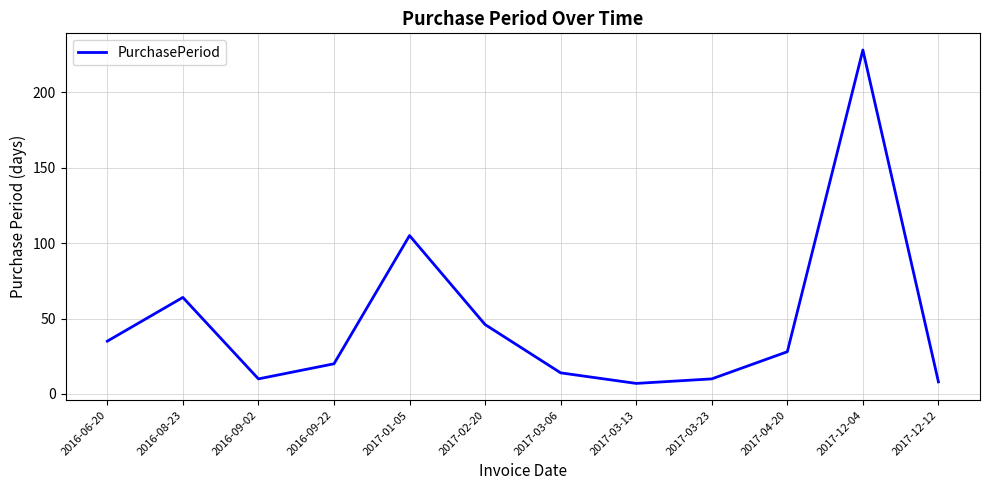

At which label is the value closest to 117?

2017-01-05